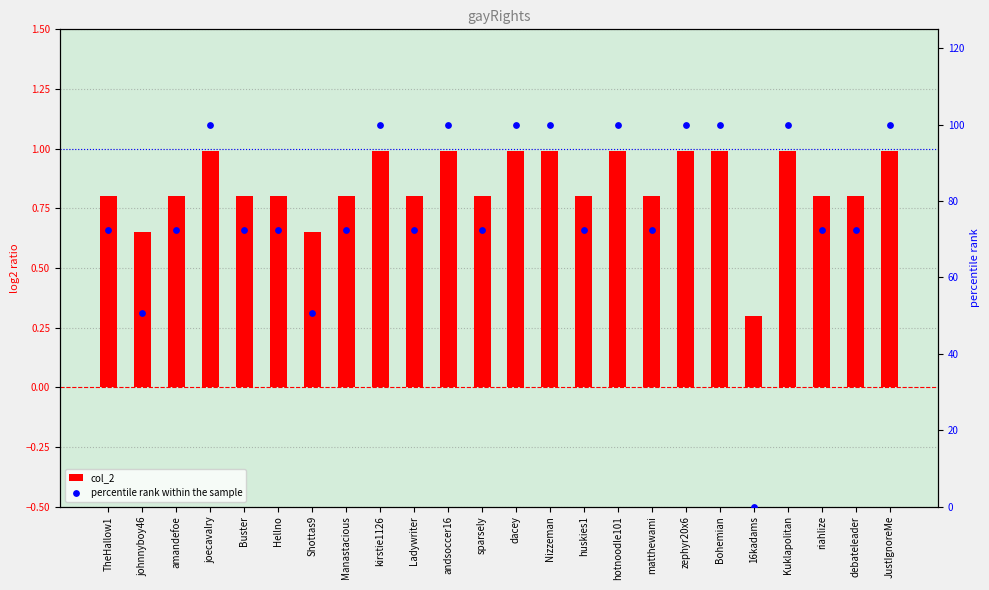

Is the value of col_2 at andsoccer16 greater than the value of percentile rank within the sample at 16kadams?

Yes